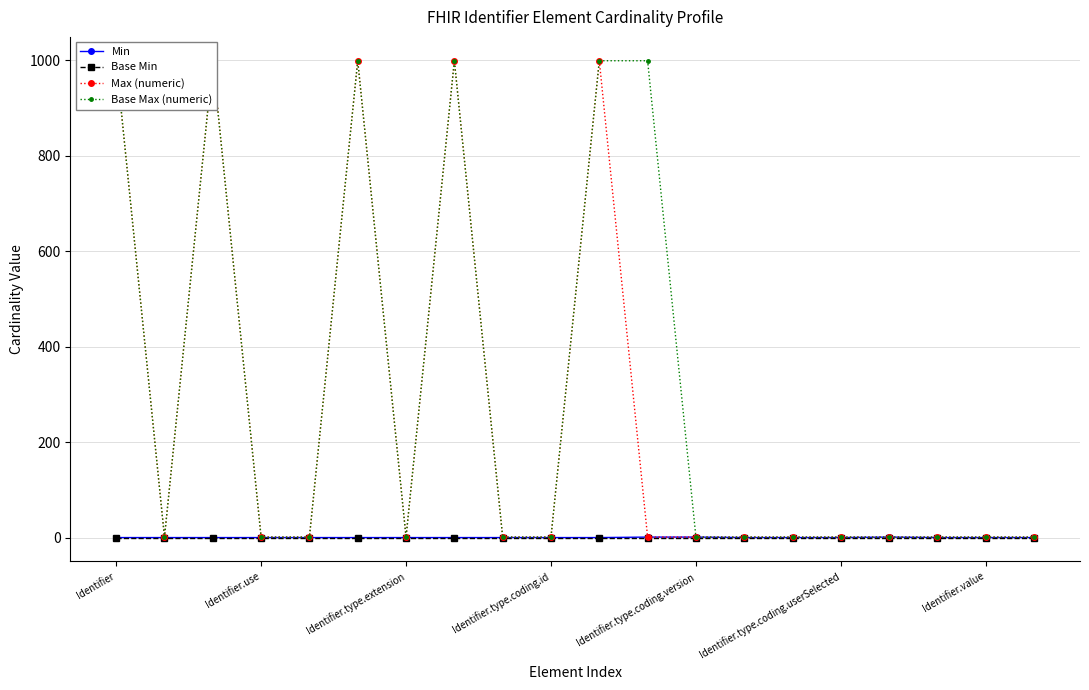

True or false: Min and Base Min intersect in this chart.

False